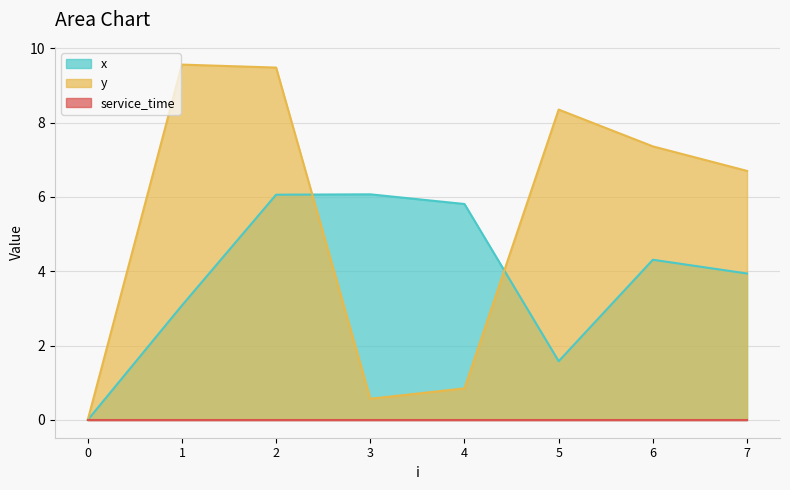

True or false: y has a value of -5.0 at 0.

False